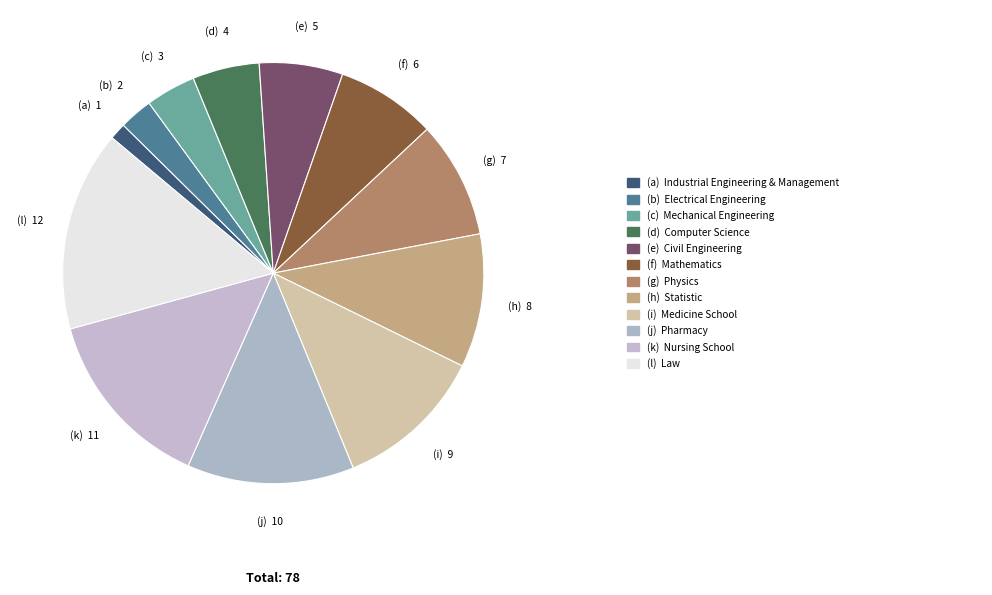

How many segments does this pie chart have?

12